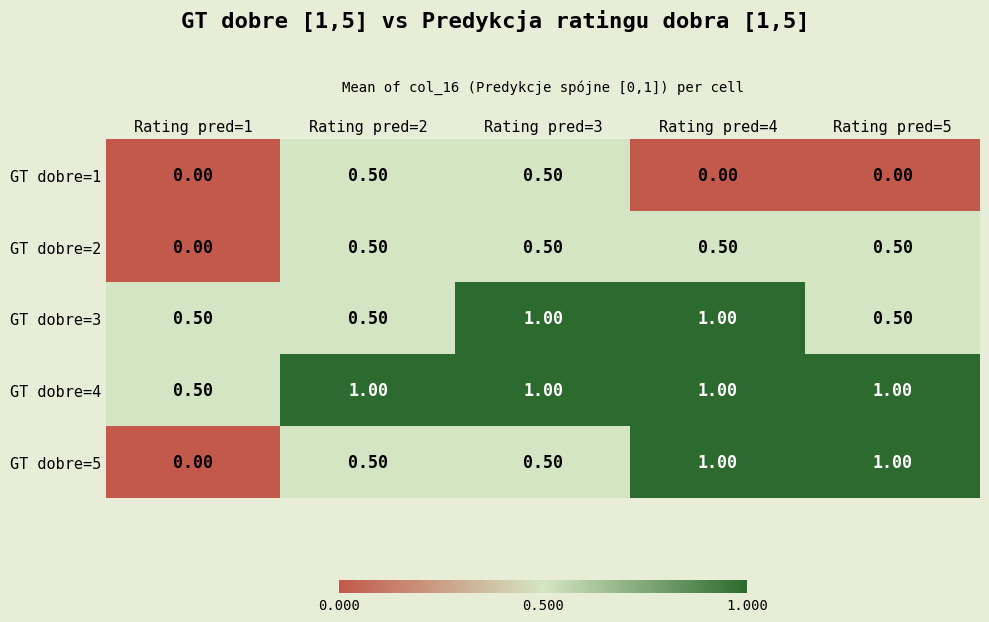

What is the average value of the GT dobre=3 series?

0.7